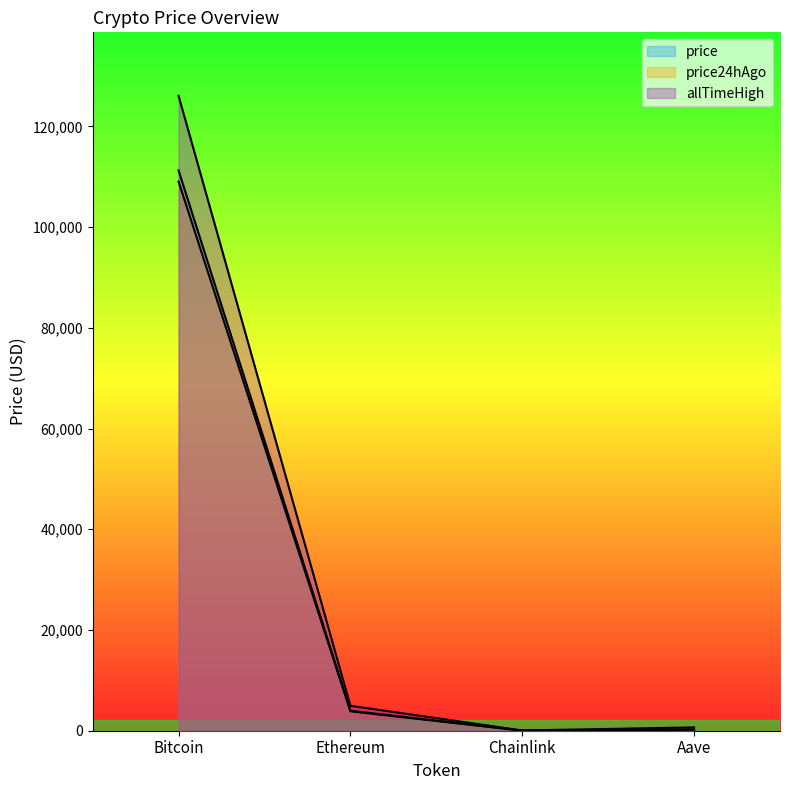

What is the minimum value for allTimeHigh?

52.7